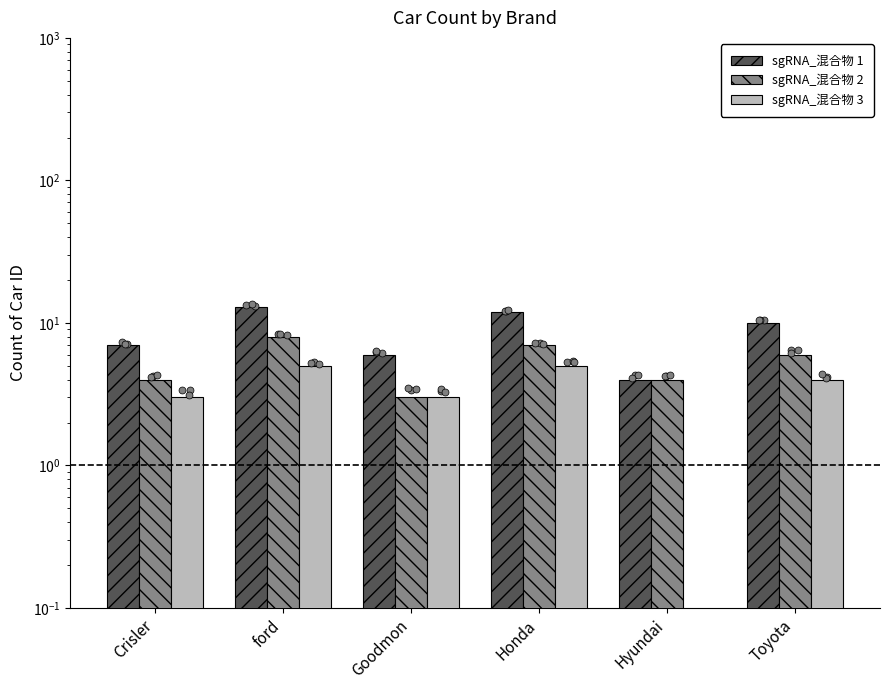

Which series has the widest spread of Y values?

sgRNA_混合物 1